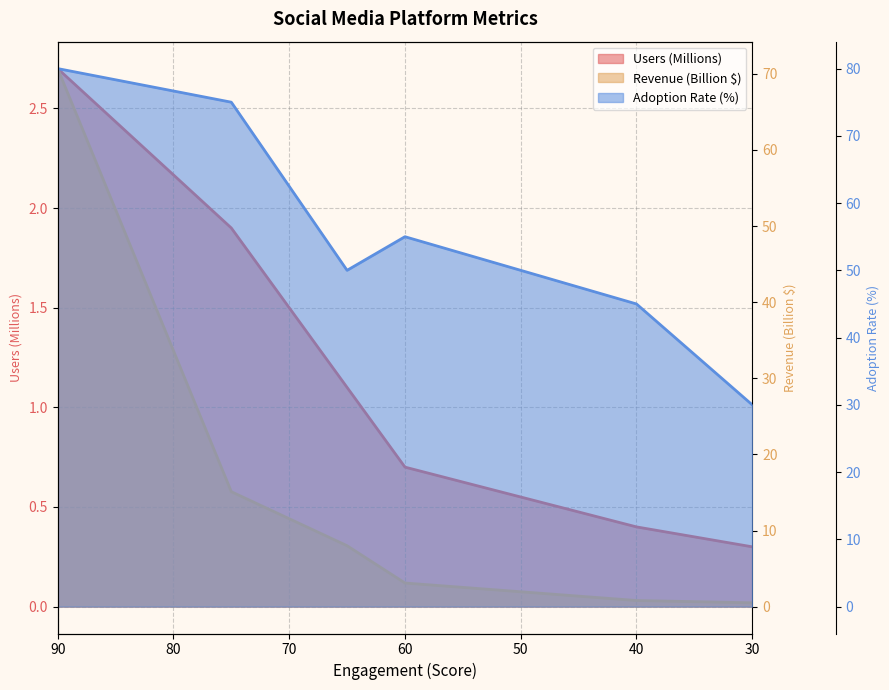

List the series in order of their overall mean, highest first.

Adoption Rate (%), Revenue (Billion $), Users (Millions)